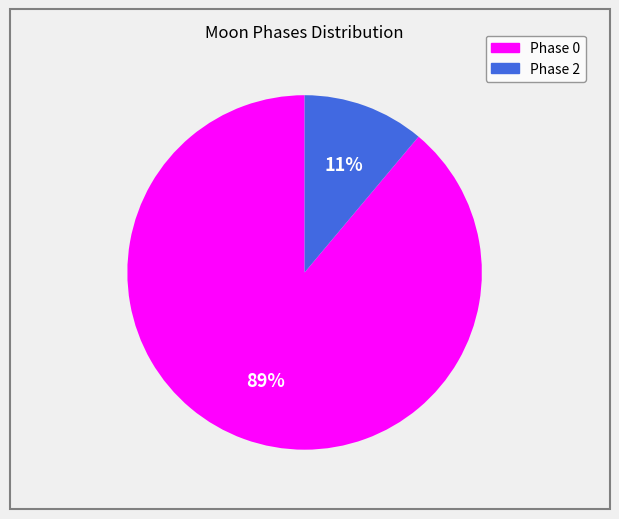

How many slices are in this pie chart?

2